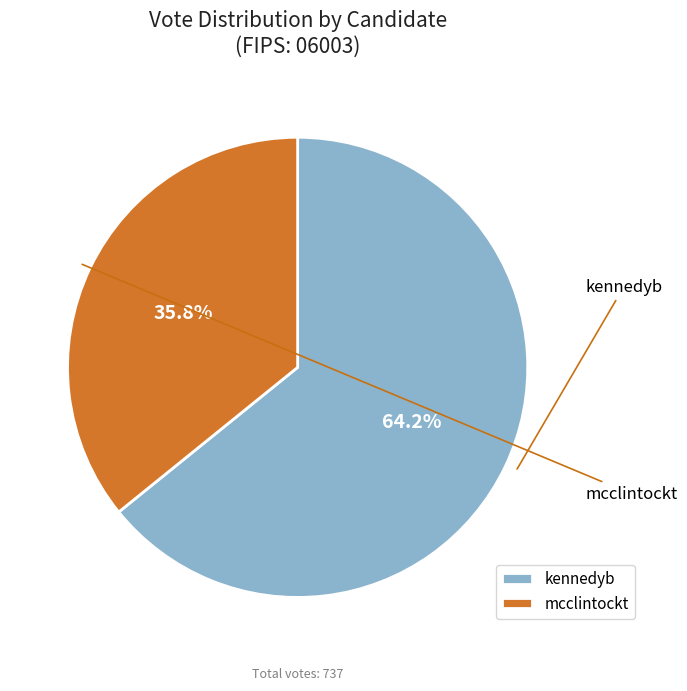

Approximately how many times larger is the value at mcclintockt compared to kennedyb?

0.6